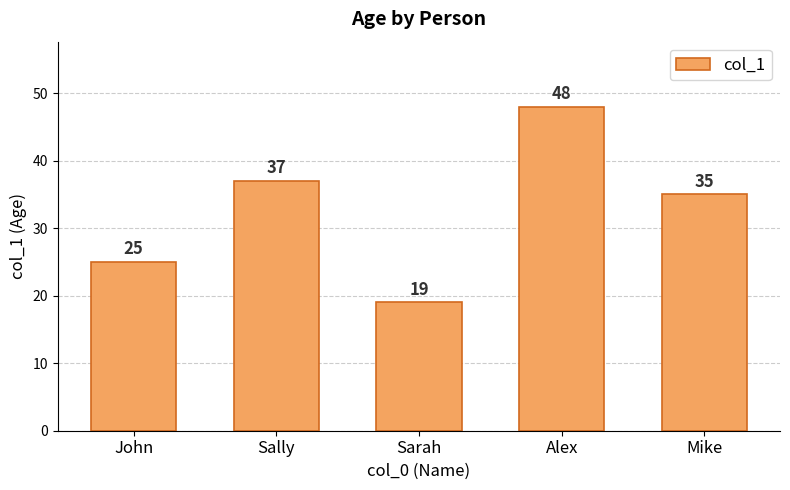

What is the greatest value displayed?

48